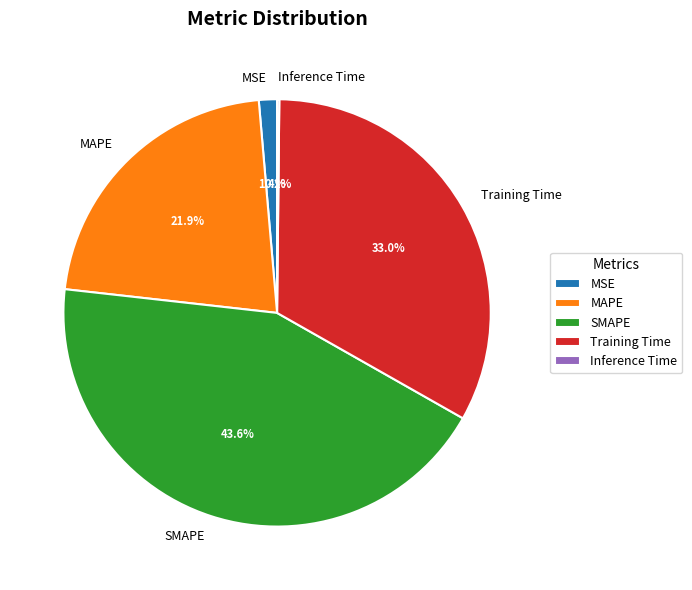

Combined, what portion of the pie is MAPE and SMAPE?

65.4%